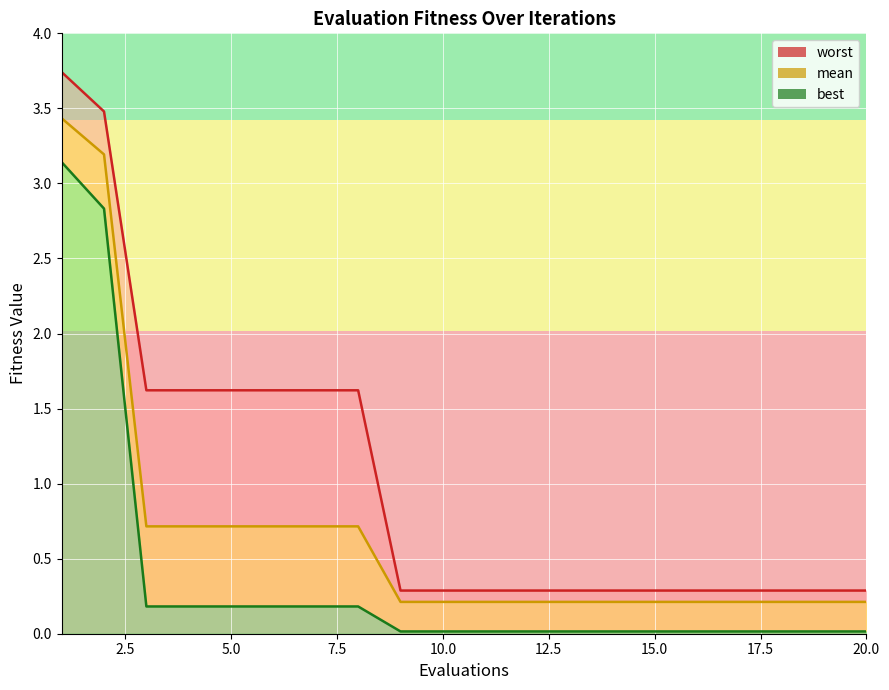

Reading left to right, list all the values displayed in this chart.

mean: 3.4	3.2	0.7	0.7	0.7	0.7	0.7	0.7	0.2	0.2	0.2	0.2	0.2	0.2	0.2	0.2	0.2	0.2	0.2	0.2
best: 3.1	2.8	0.2	0.2	0.2	0.2	0.2	0.2	0.0	0.0	0.0	0.0	0.0	0.0	0.0	0.0	0.0	0.0	0.0	0.0
worst: 3.7	3.5	1.6	1.6	1.6	1.6	1.6	1.6	0.3	0.3	0.3	0.3	0.3	0.3	0.3	0.3	0.3	0.3	0.3	0.3